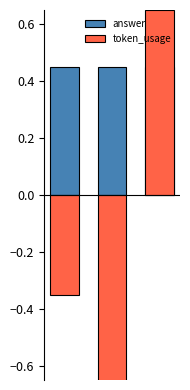

True or false: token_usage has a value of -0.5 at 0.

False